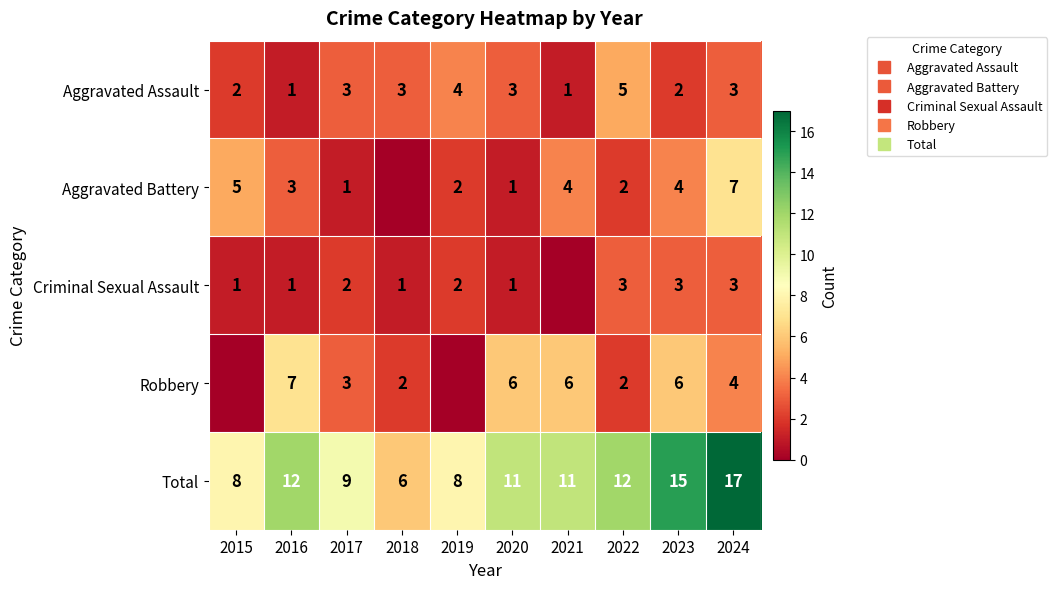

Which series changed the most between 2017 and 2019?

Robbery